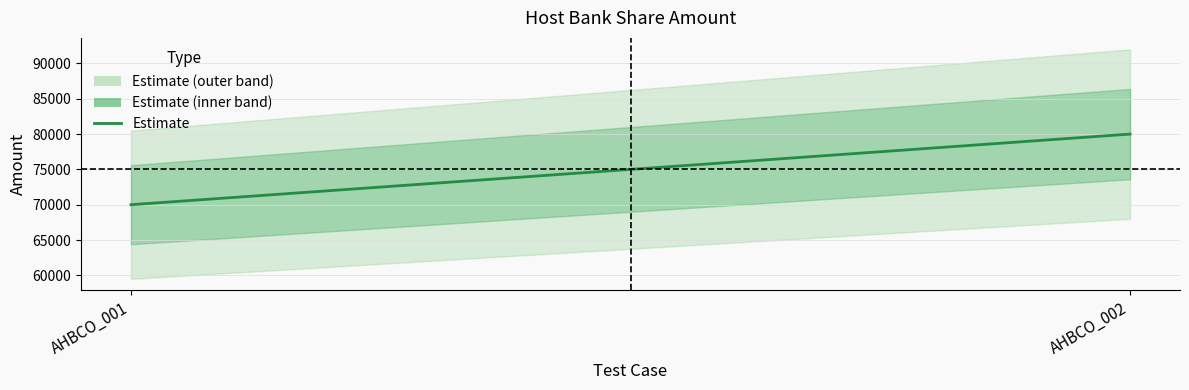

Is it true that the value at AHBCO_002 is 80000?

True